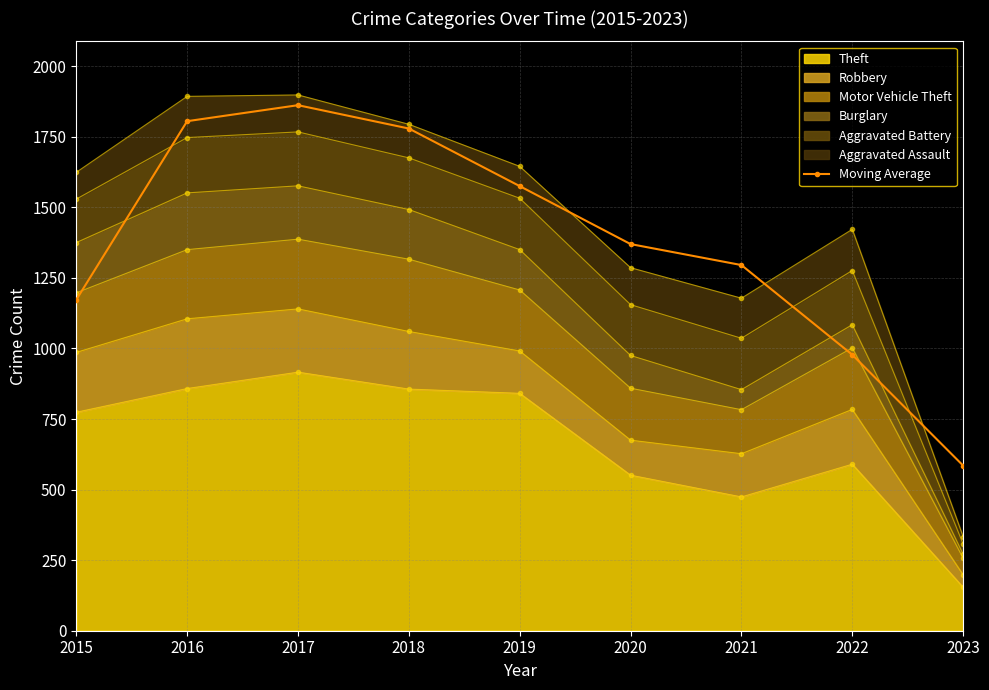

What is the ratio of the value at 2022 to the value at 2019?

0.6